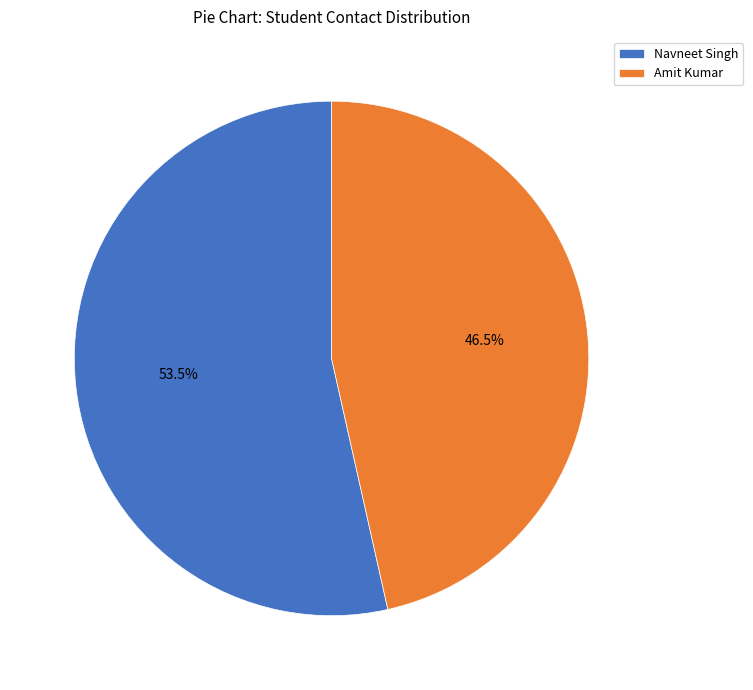

The Navneet Singh slice represents 61% of the pie. True or false?

False